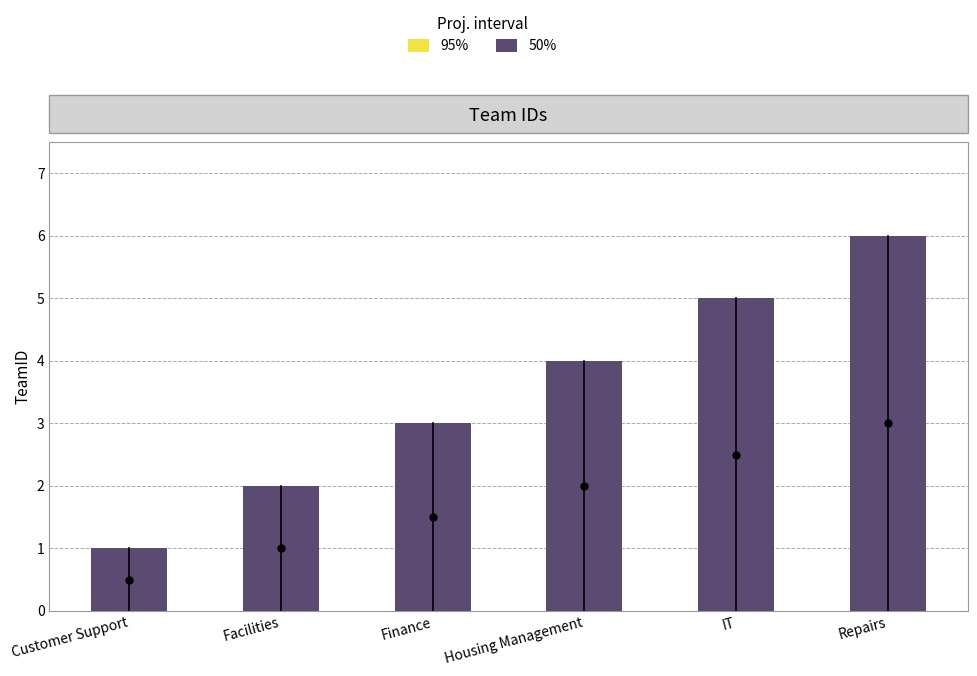

Which has a higher value, Facilities or Repairs?

Repairs